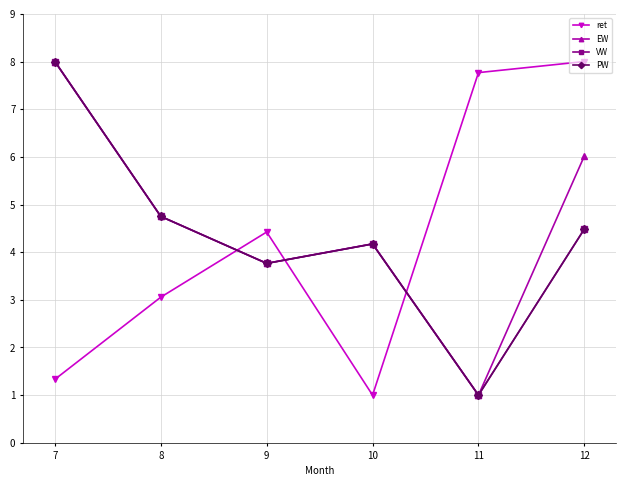

Does the chart have visible grid lines?

Yes